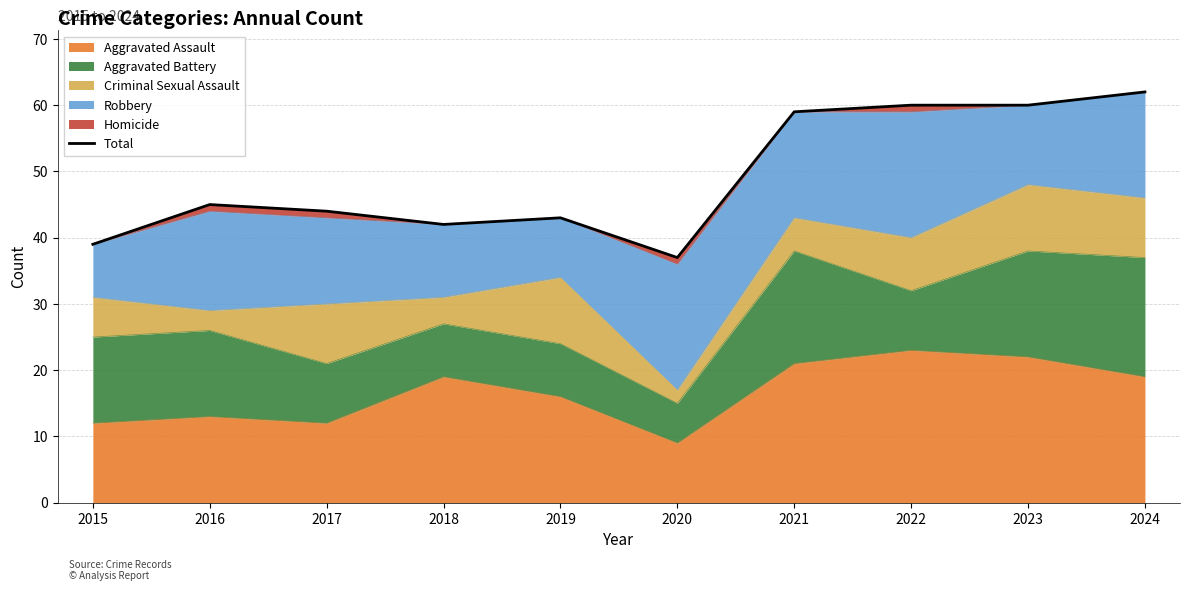

Approximately how many times larger is the value at 2017 compared to 2015?

1.1